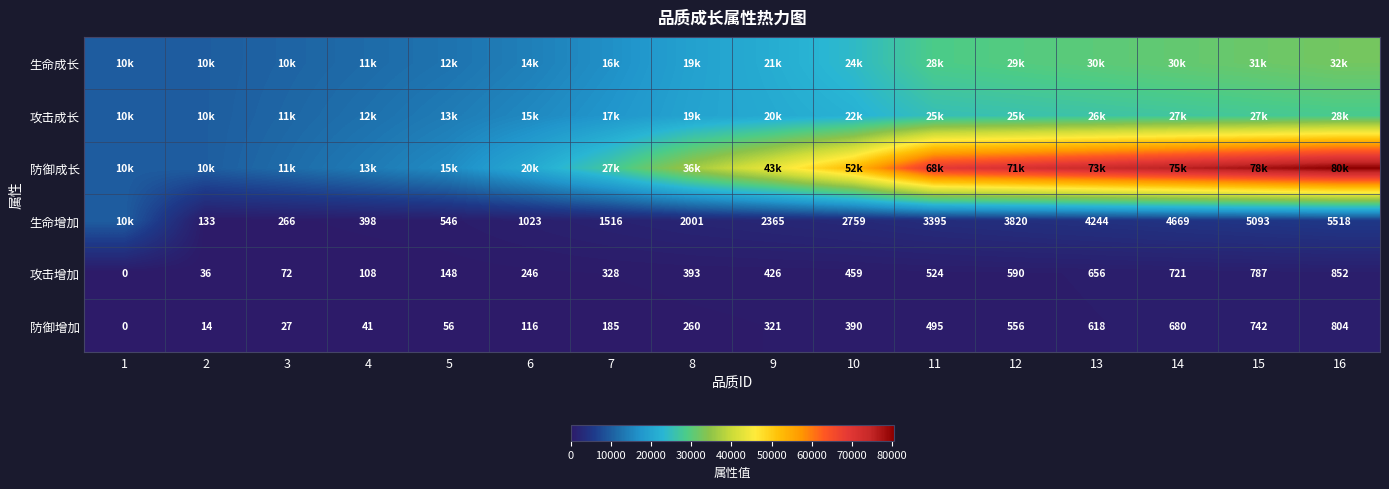

How many data points in 攻击增加 are less than 426?

8